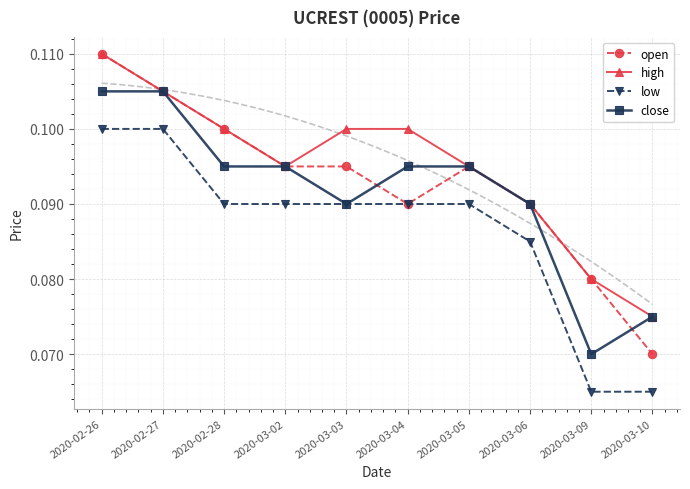

At 2020-03-06, list the series in order from smallest to largest.

low, open, high, close